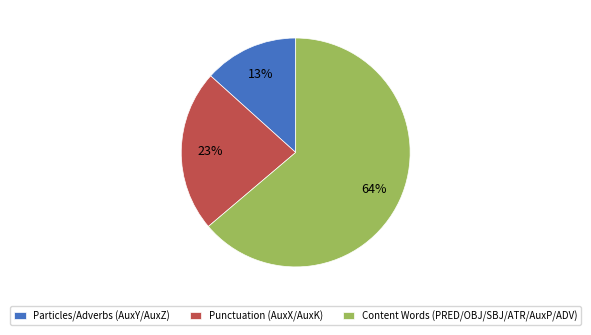

True or false: Particles/Adverbs (AuxY/AuxZ) accounts for 4% of the total.

False